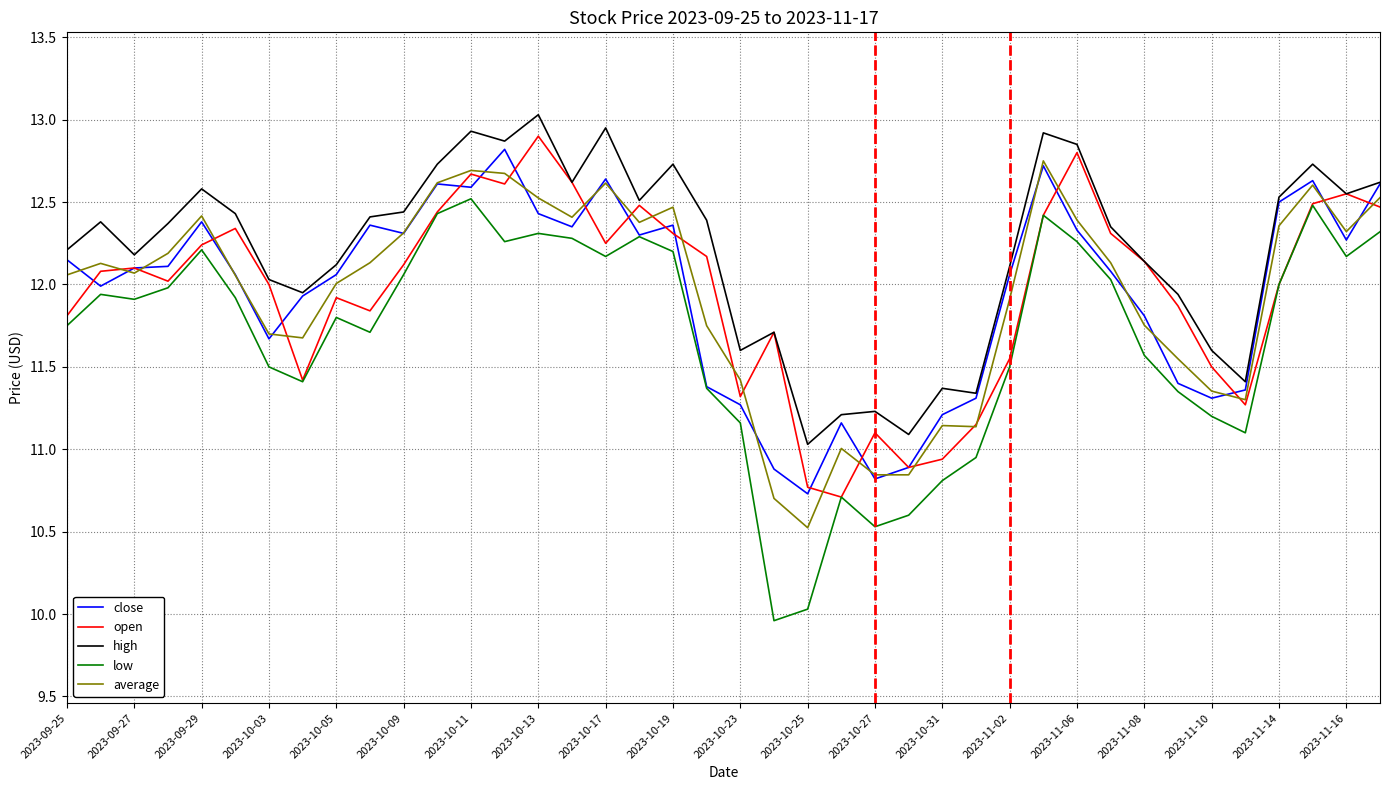

Which series has the widest spread of values?

low